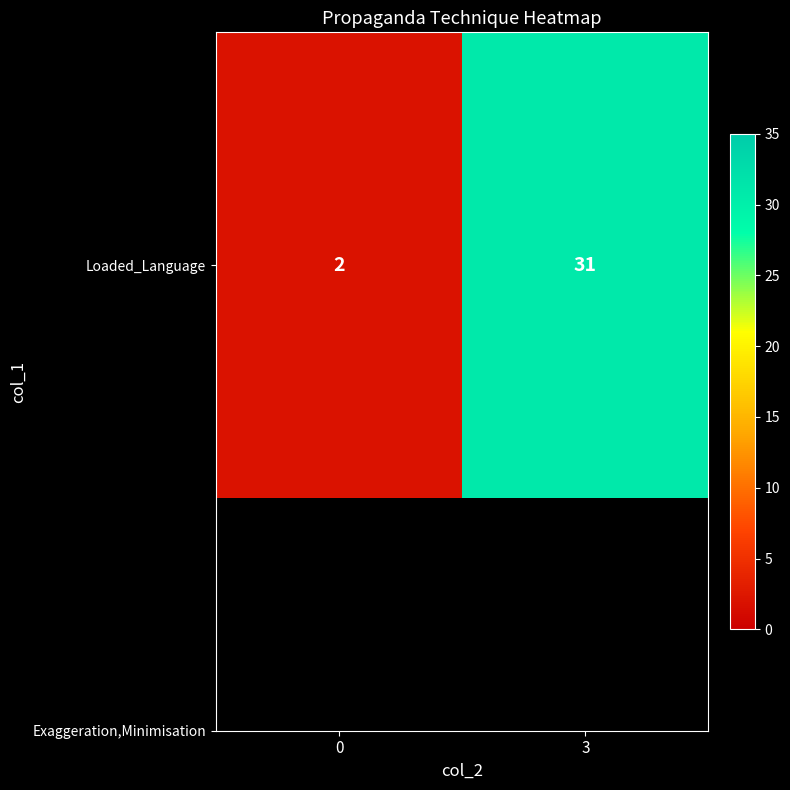

Reading right to left, transcribe all the data shown in this chart.

31	2